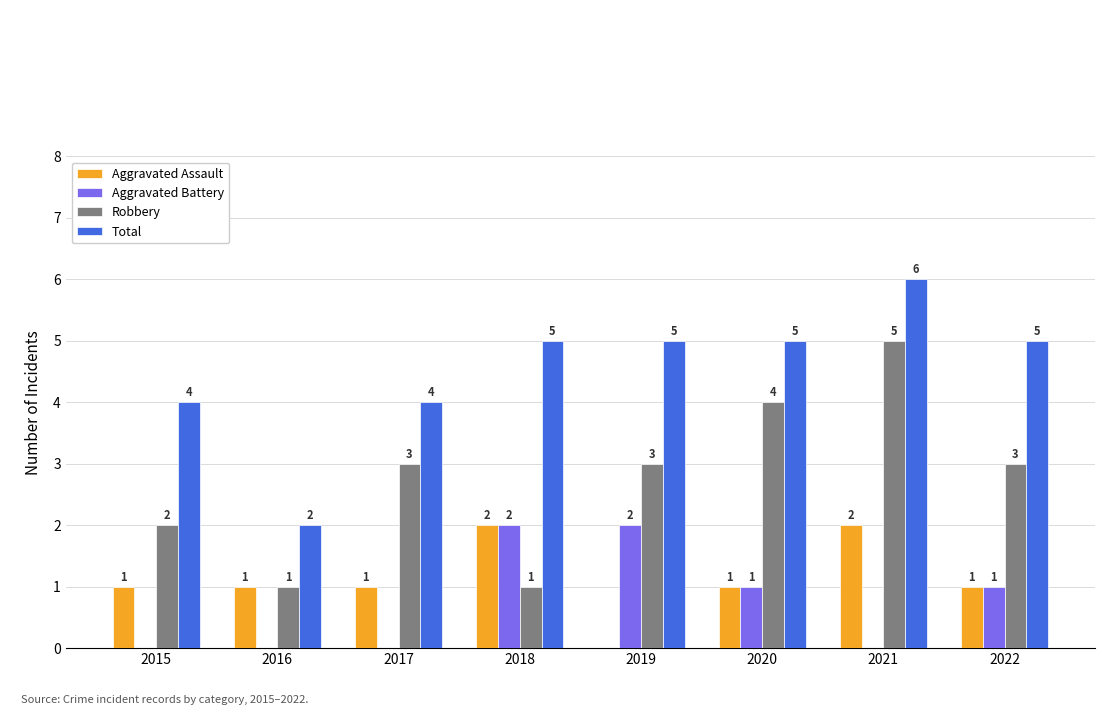

The value of Total at 2022 is 5. True or false?

True